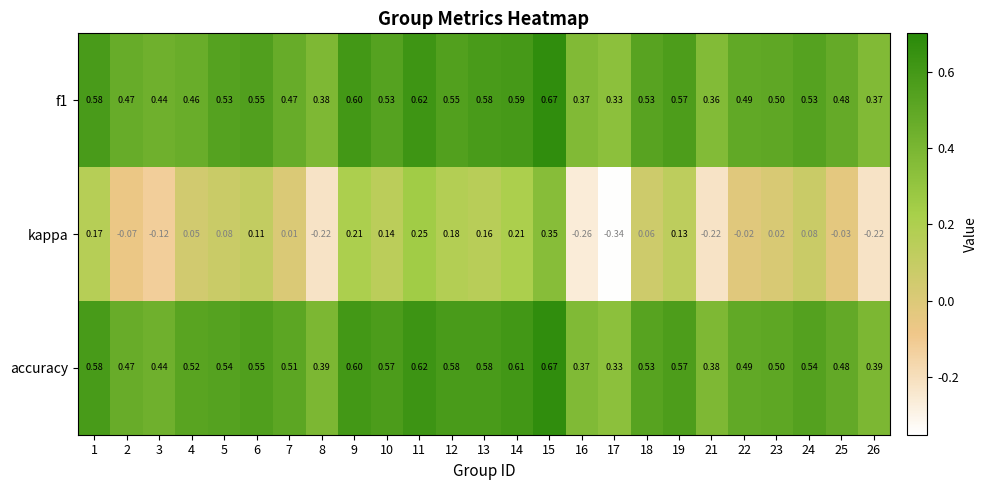

Which series changed the most between 3 and 13?

kappa